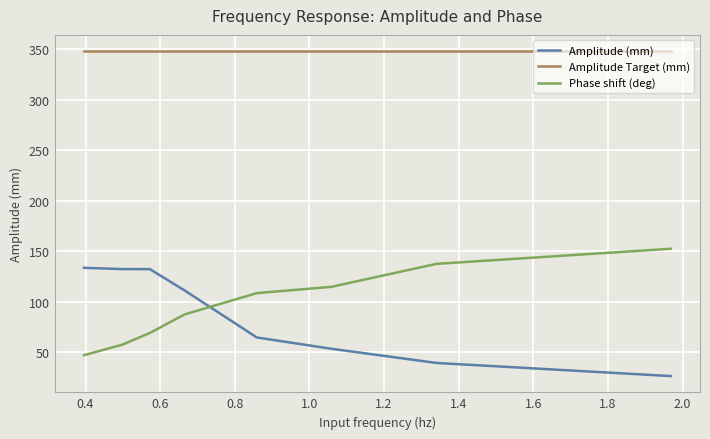

What is the highest value of the Phase shift (deg) series?

152.5